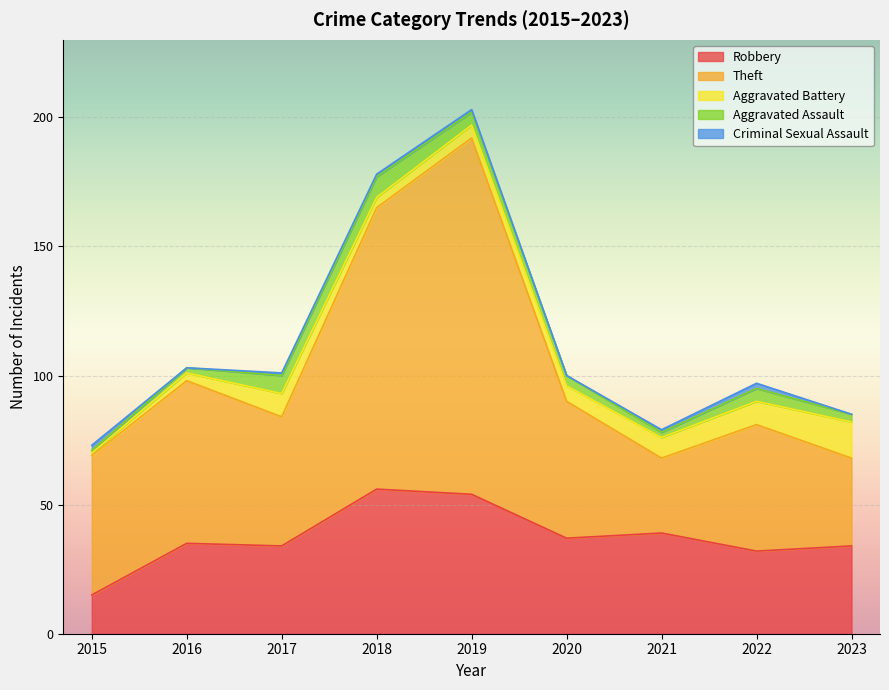

Rank the series at 2019 from highest to lowest value.

Theft, Robbery, Aggravated Battery, Aggravated Assault, Criminal Sexual Assault